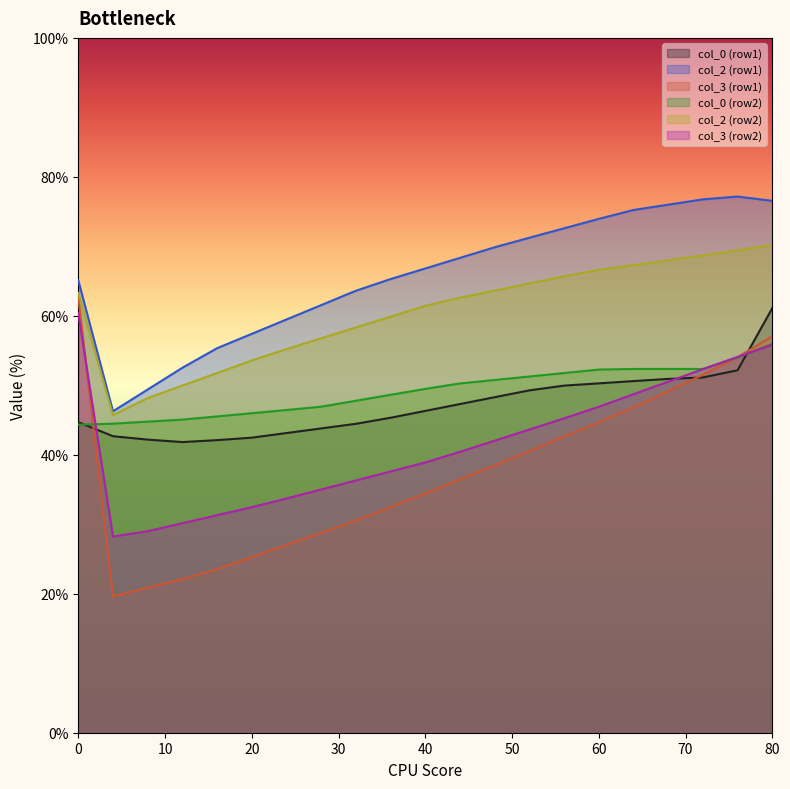

Which series has the largest total across all categories?

col_2 (row1)